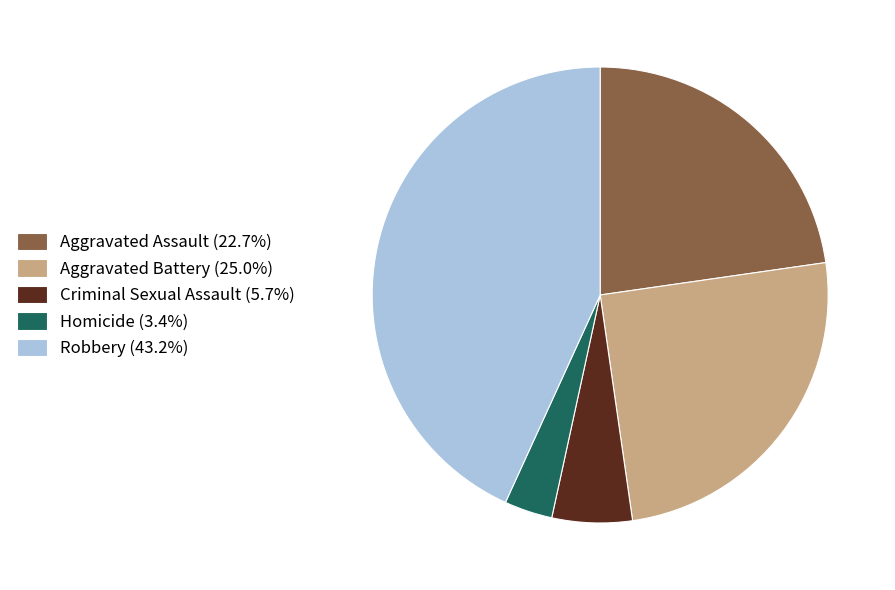

The Aggravated Assault slice represents 23% of the pie. True or false?

True